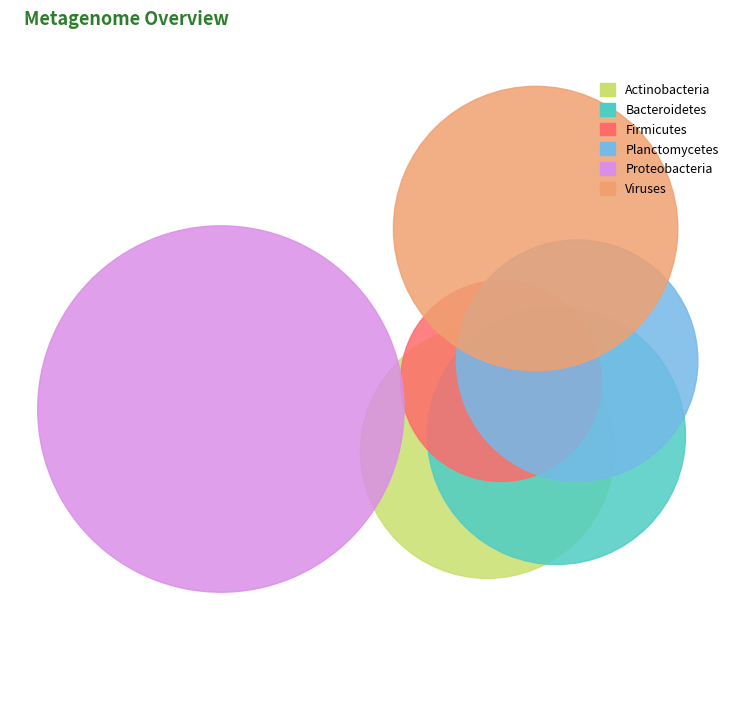

What is the total percentage of 1 and 2?

7.1%